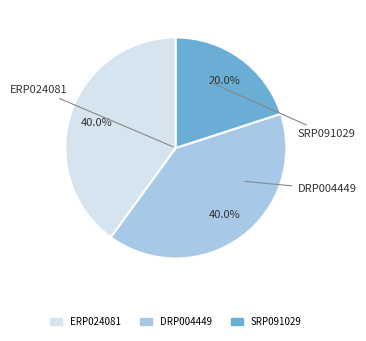

What is the ratio of the value at SRP091029 to the value at ERP024081?

0.5